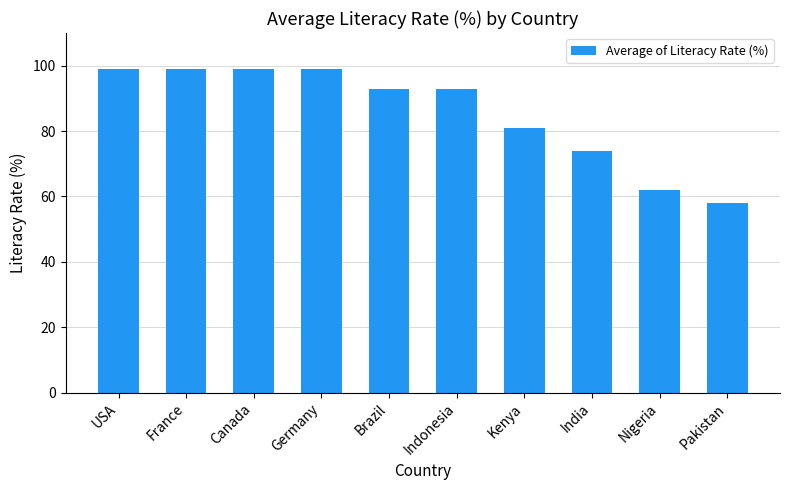

Are the bars horizontal?

No